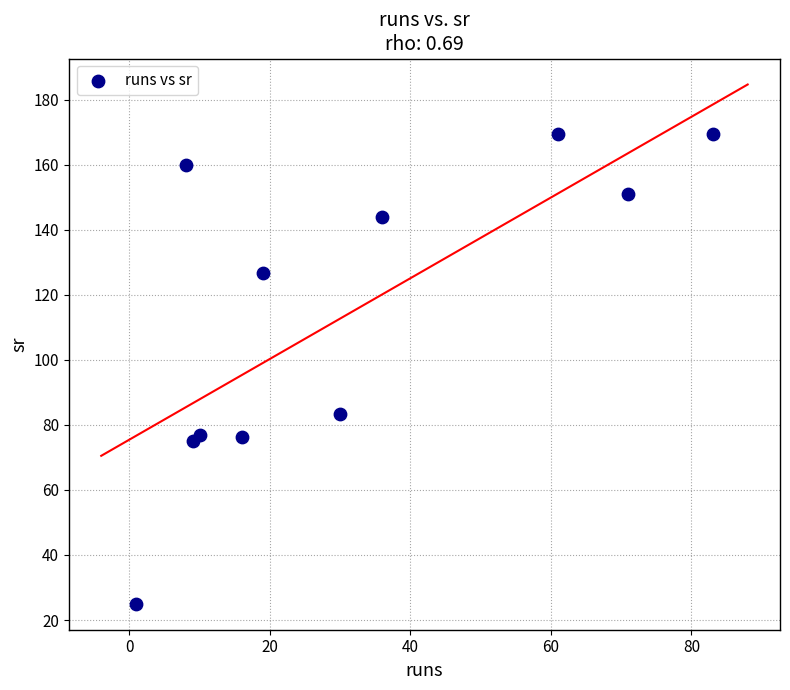

What Y value in the scatter plot is closest to 97?

83.3